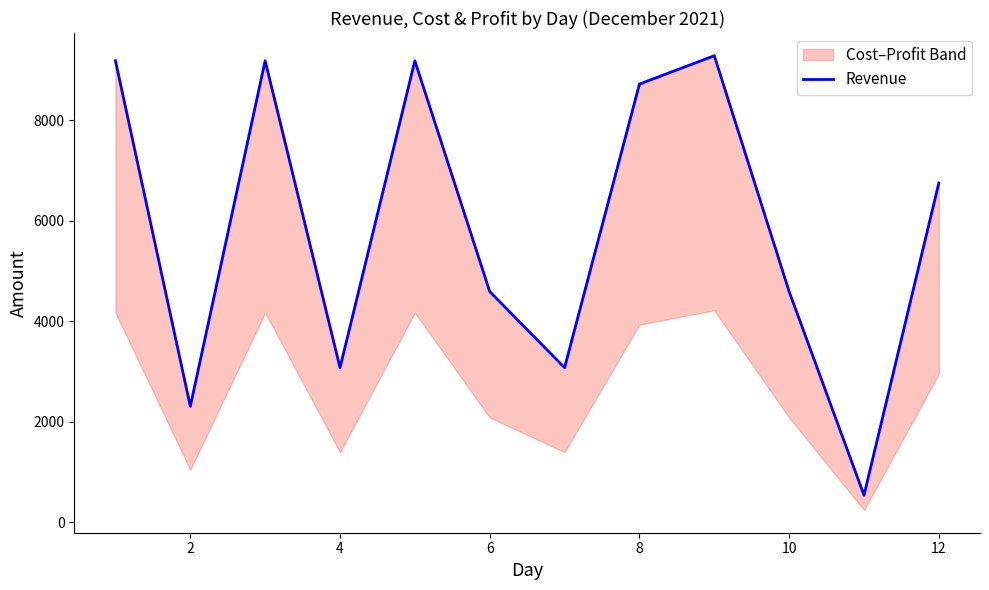

How many lines are shown in the chart?

1